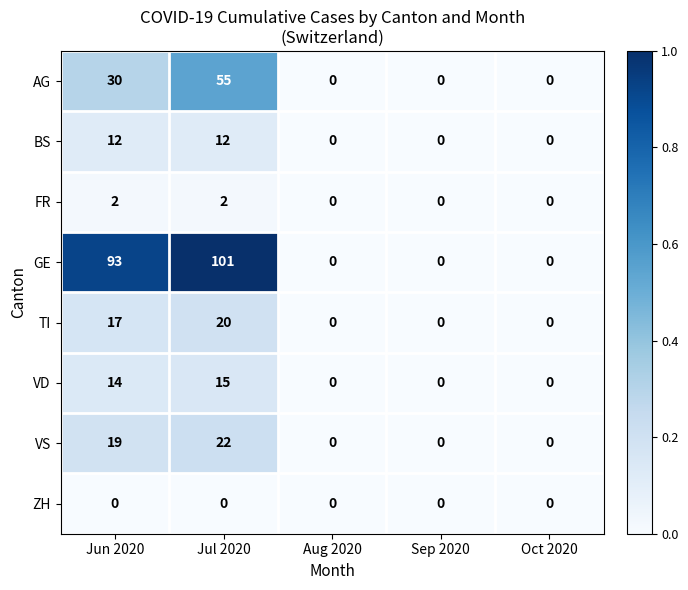

What is the approximate value of VS at Jul 2020, to the nearest 5?

20